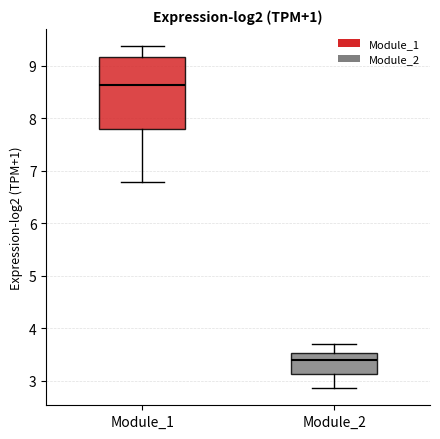

Comparing the boxes themselves (not the whiskers), which one is the tallest?

Module_1